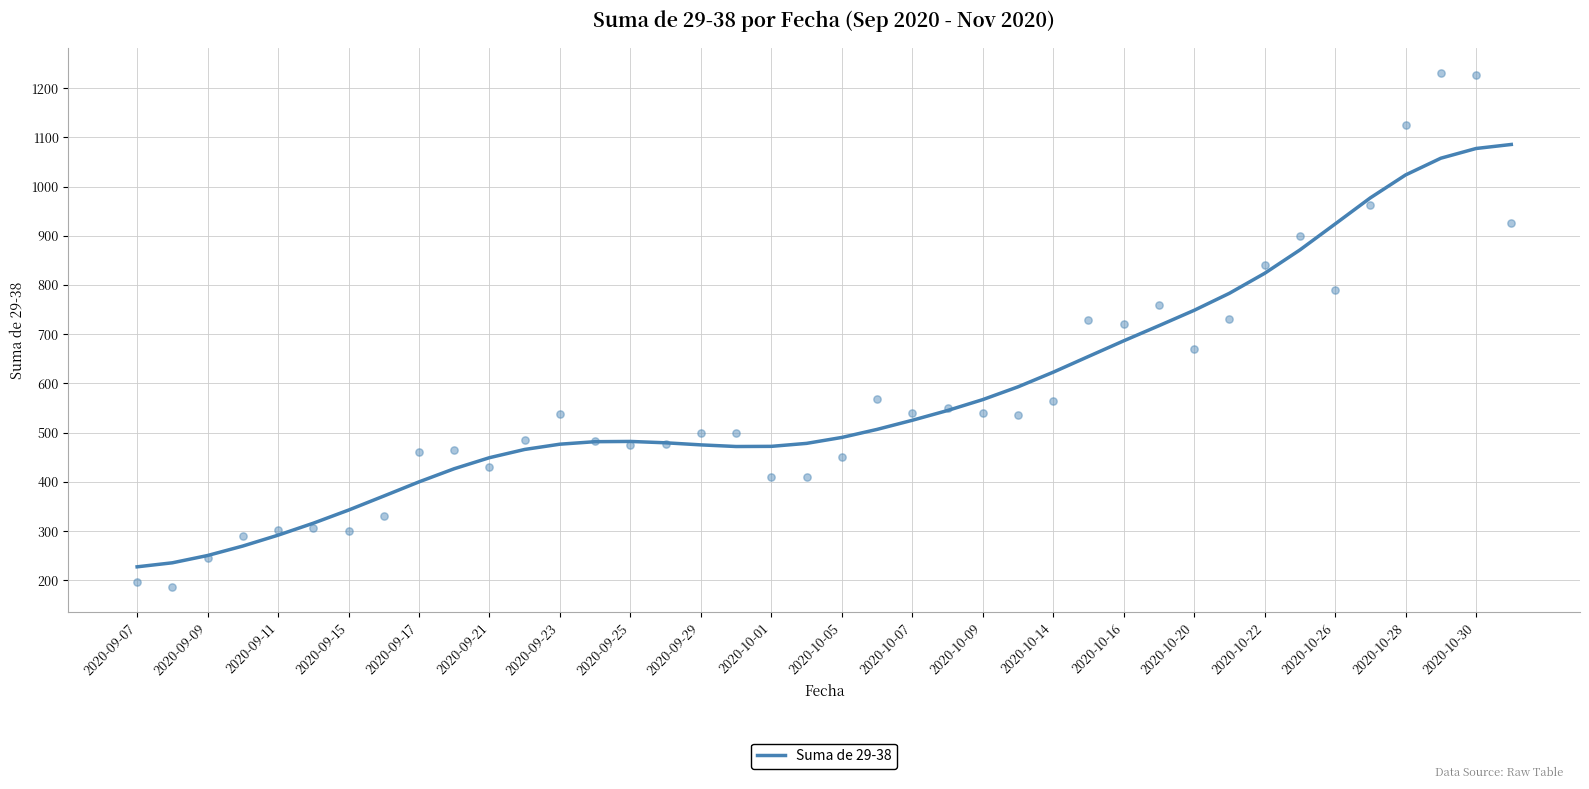

True or false: Suma de 29-38 has a value of 475.2 at 2020-09-29.

True